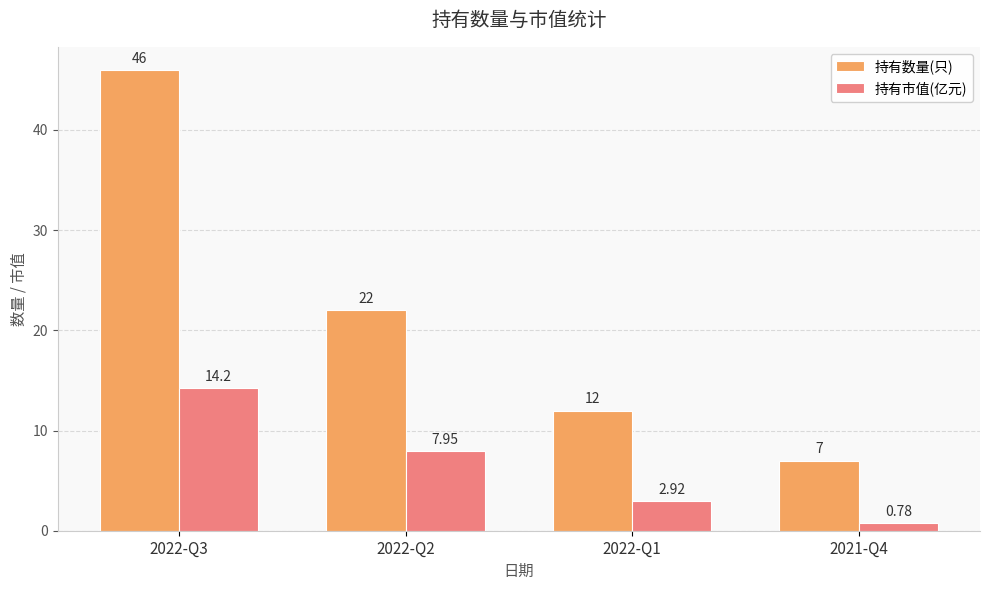

What is the label of the 3rd bar from the right?

2022-Q2